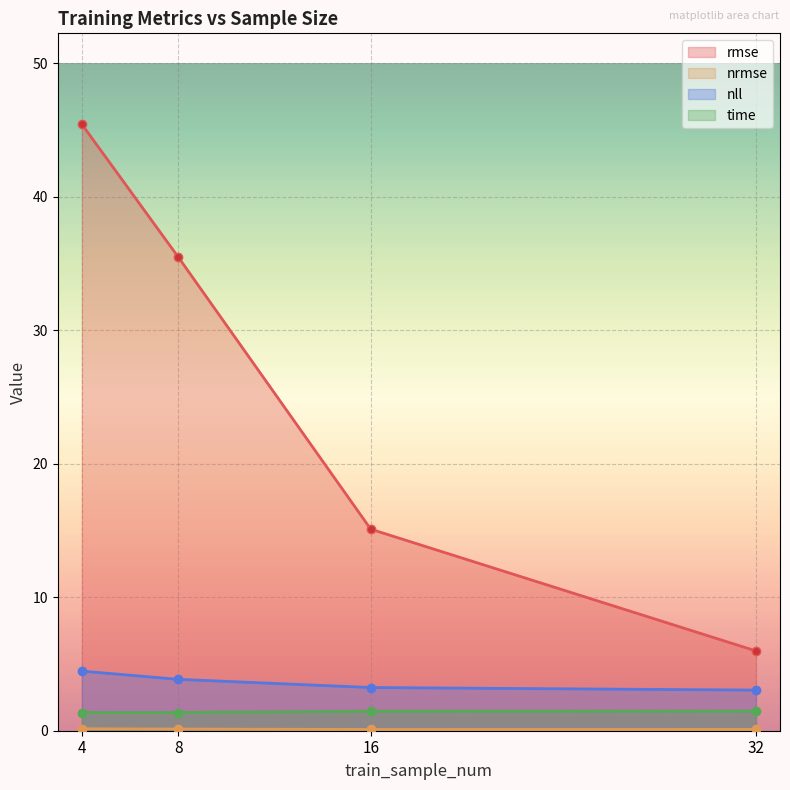

How many lines are shown in the chart?

4